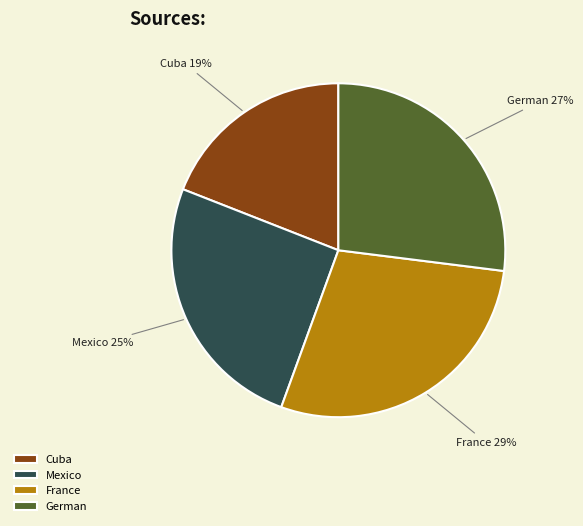

True or false: France accounts for 29% of the total.

True